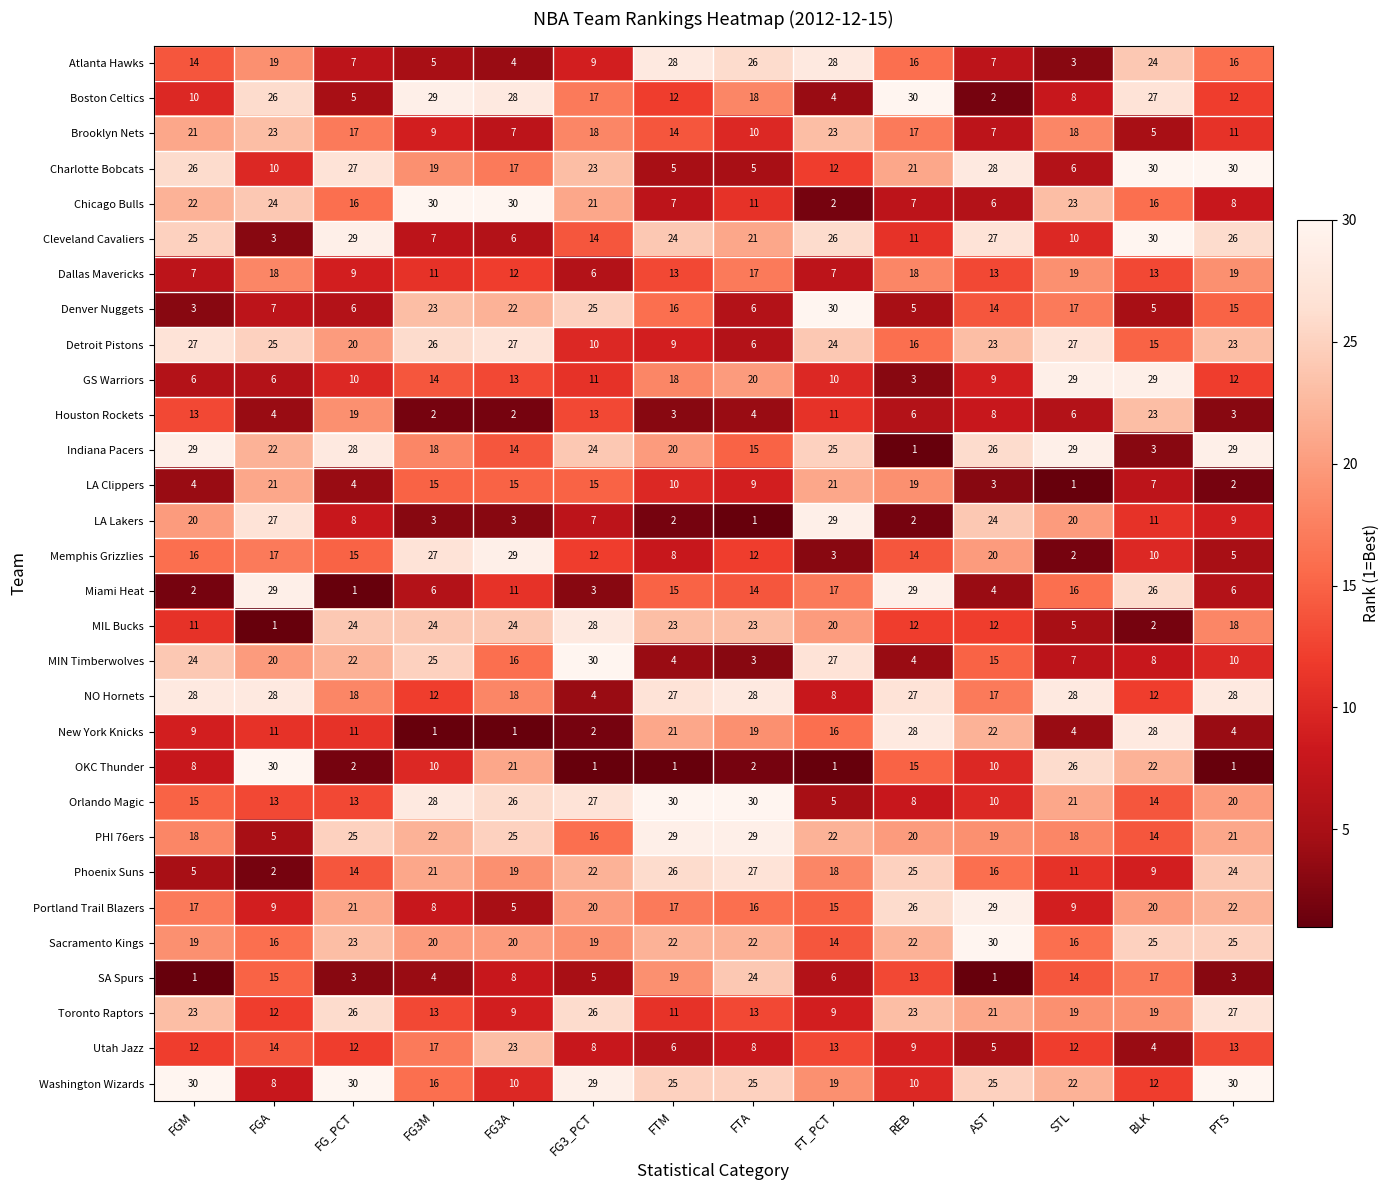

True or false: NO Hornets has a value of 17 at FGA.

False